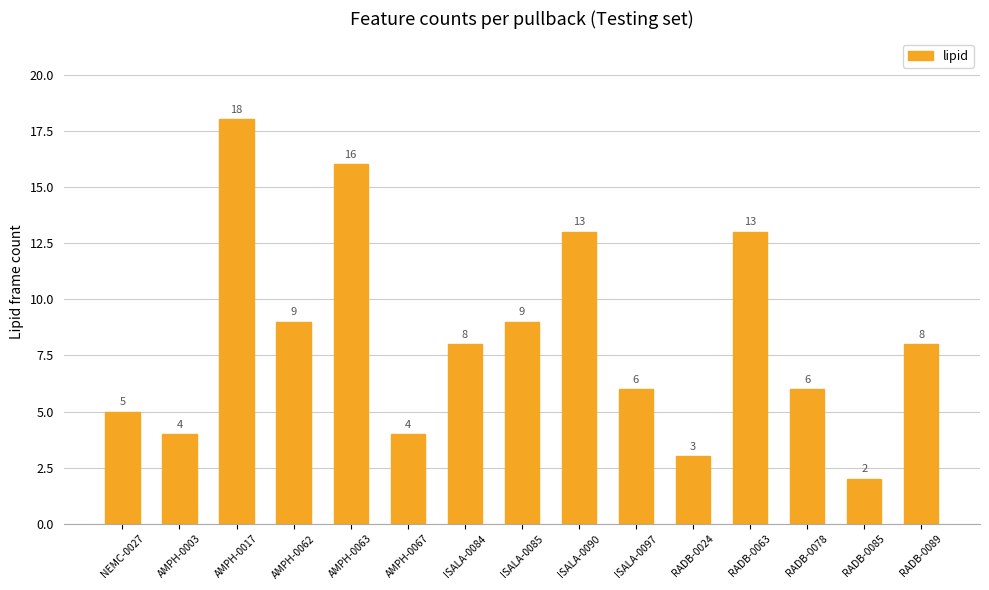

At which category does the chart reach its minimum across all series?

RADB-0085